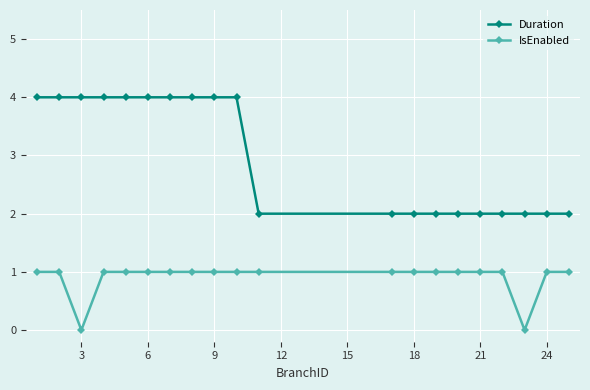

True or false: Duration and IsEnabled cross at least once.

False